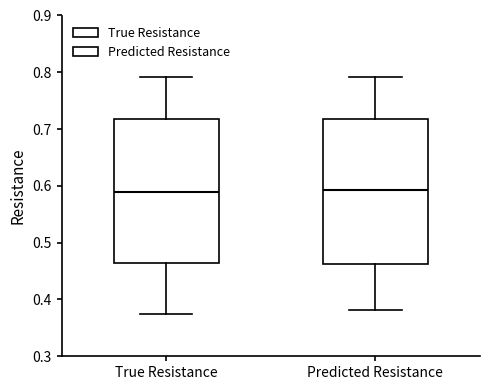

Reading left to right, transcribe this box plot: for each box, give where its median line is, the range the box spans, and where its two whiskers end, as read against the y-axis. The values are not printed on the chart, so give them approximately, as read against the axis.

True Resistance: median 0.59, box 0.46 to 0.72, whiskers 0.38 to 0.79
Predicted Resistance: median 0.59, box 0.46 to 0.72, whiskers 0.38 to 0.79